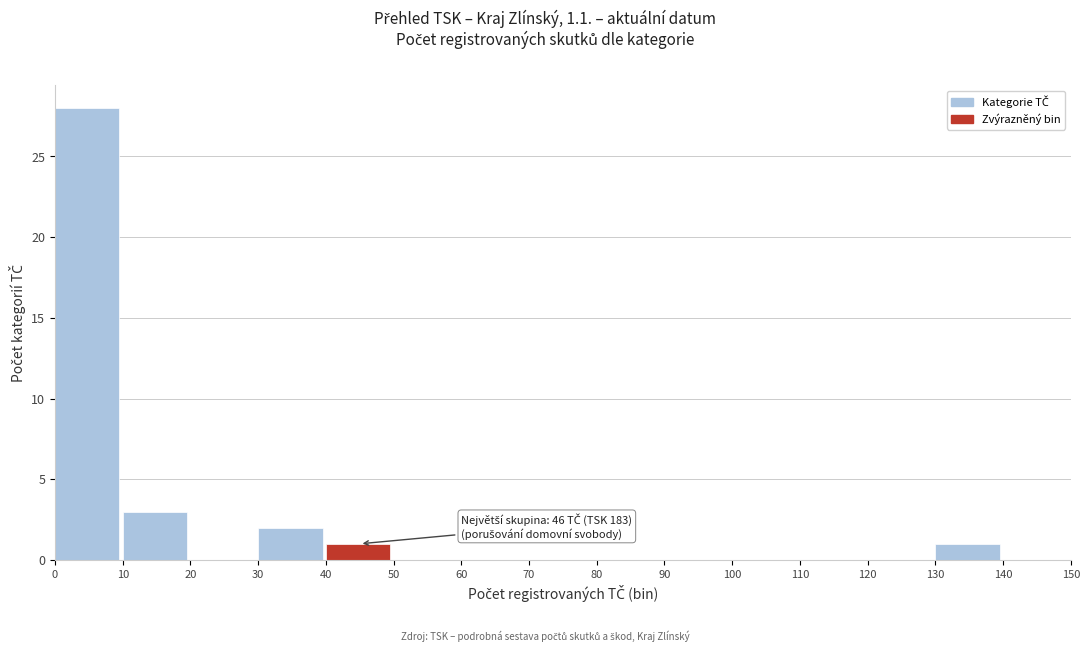

Reading left to right, what are all the values shown in this chart?

0=28	10=3	20=0	30=2	40=1	50=0	60=0	70=0	80=0	90=0	100=0	110=0	120=0	130=1	140=0